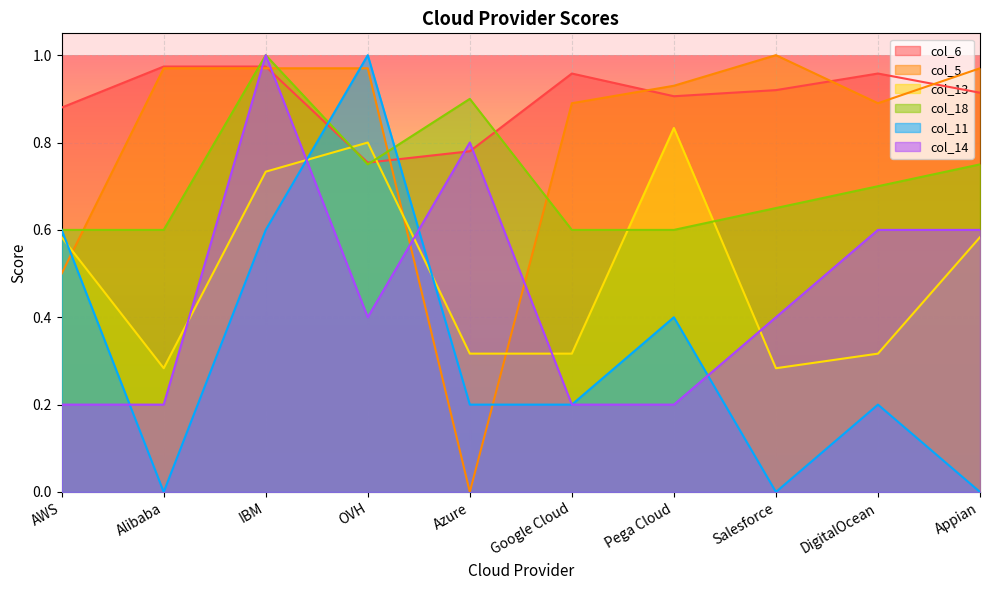

At which category is the sum across all series the highest?

IBM